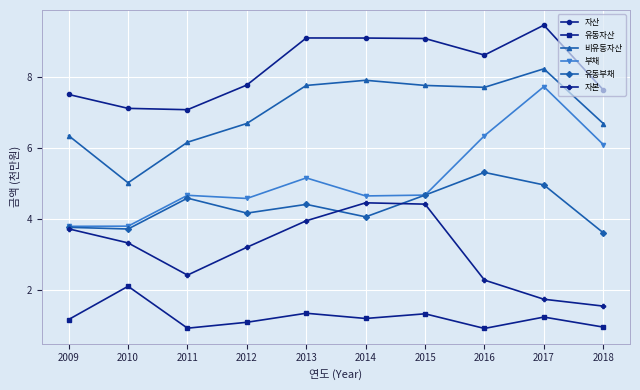

The value of 비유동자산 at 2010 is 5.0. True or false?

True